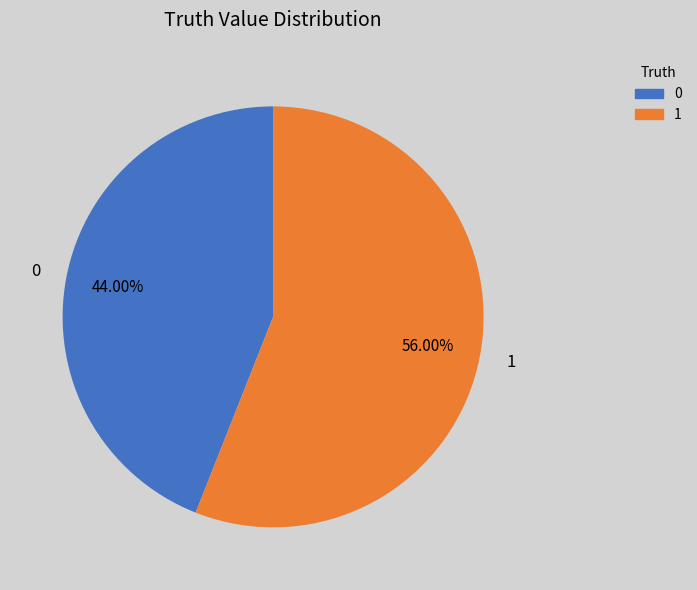

What percentage is the 1 slice, to the nearest percent?

56%